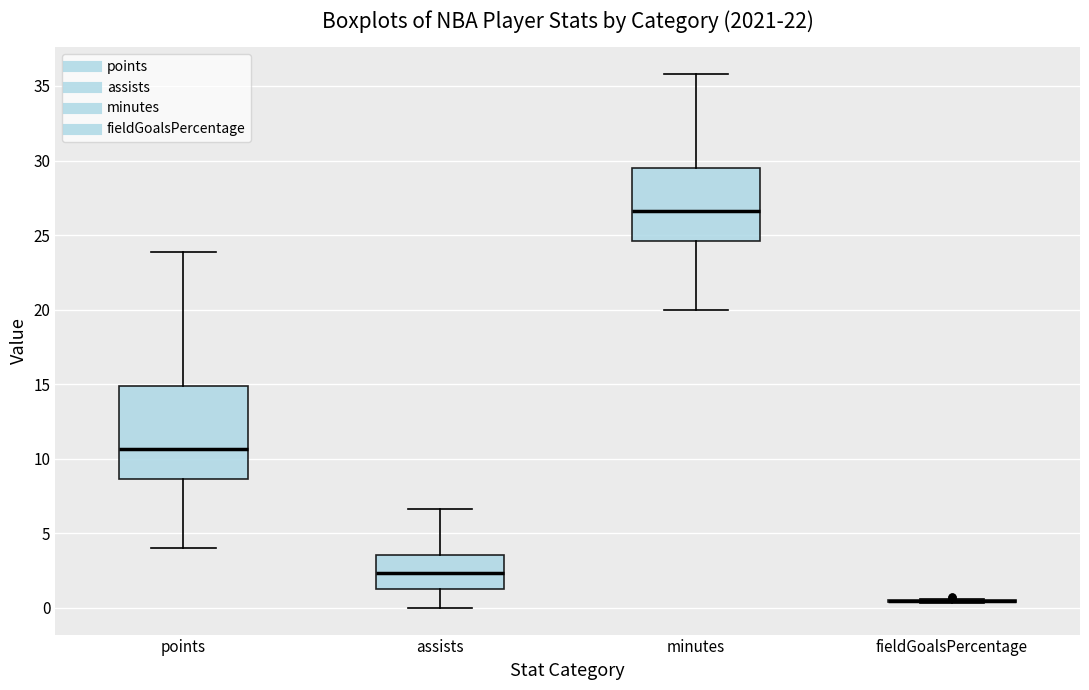

Which box is the tallest, from its lower edge to its upper edge?

points